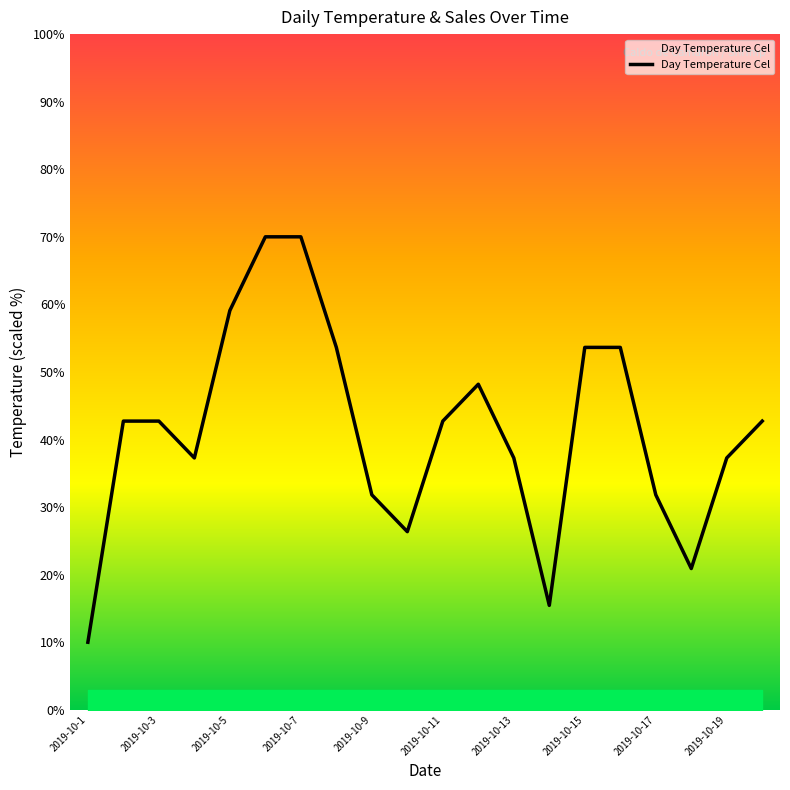

Does the chart display data point markers on the line(s)?

No